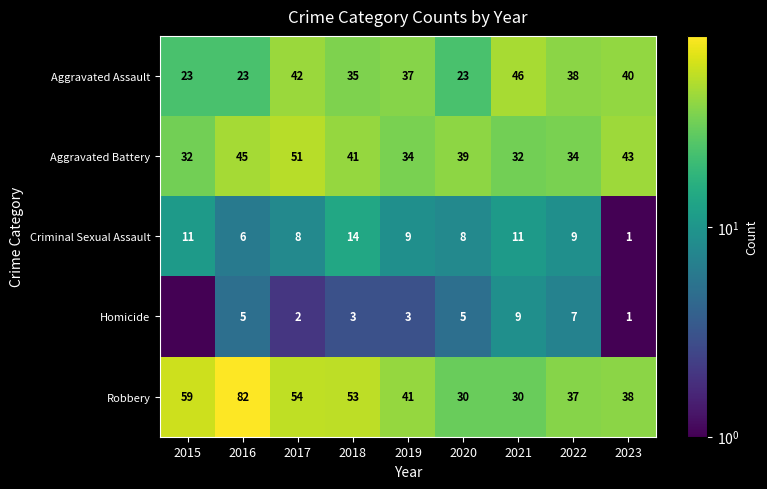

Between 2021 and 2022, which series saw the biggest shift?

Aggravated Assault